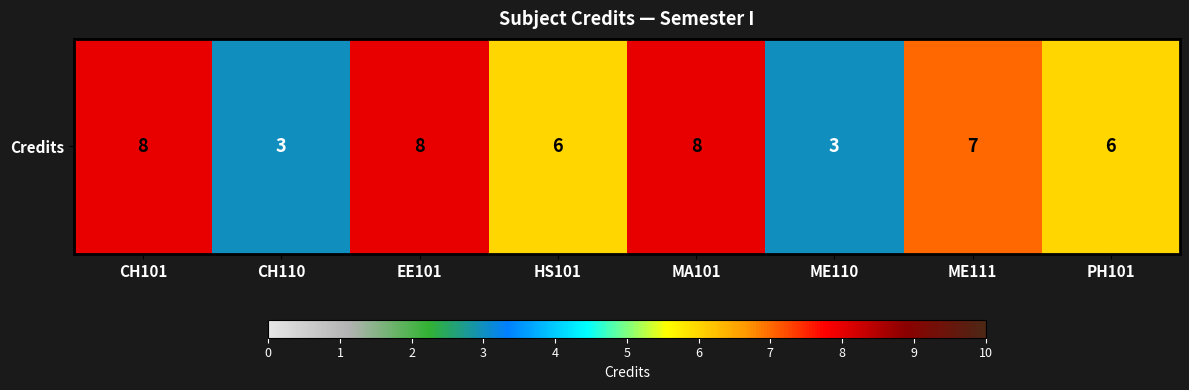

What is the sum of all values?

49